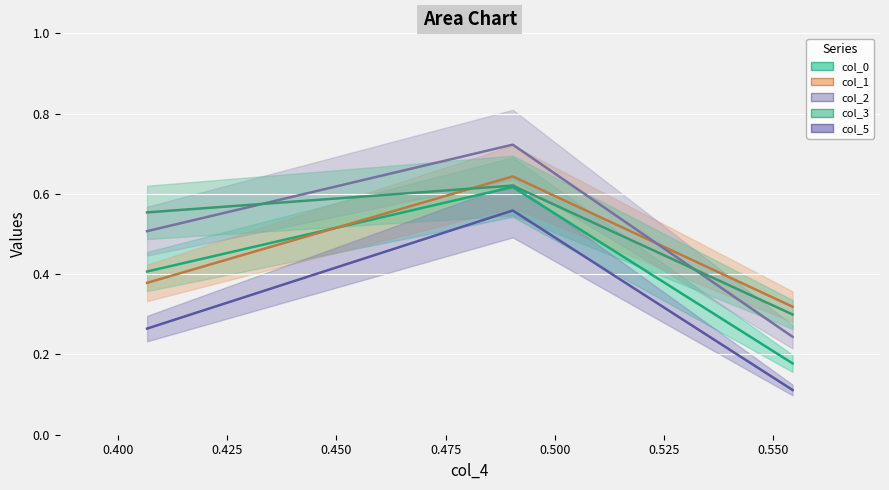

What is the spread (max minus min) of values at 2?

0.3